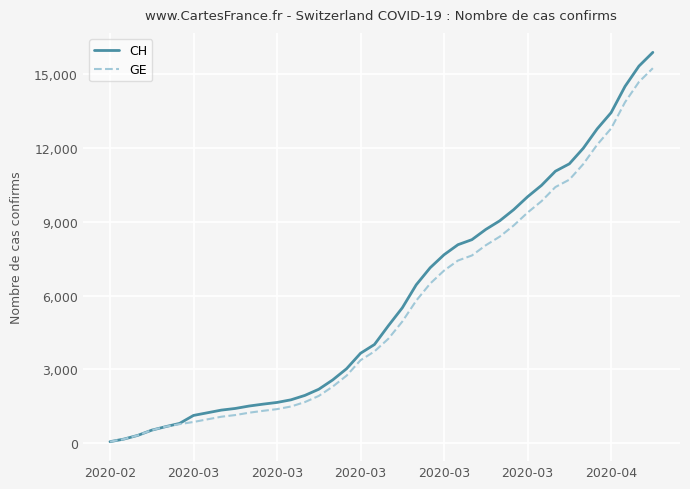

What is the maximum value for CH?

15861